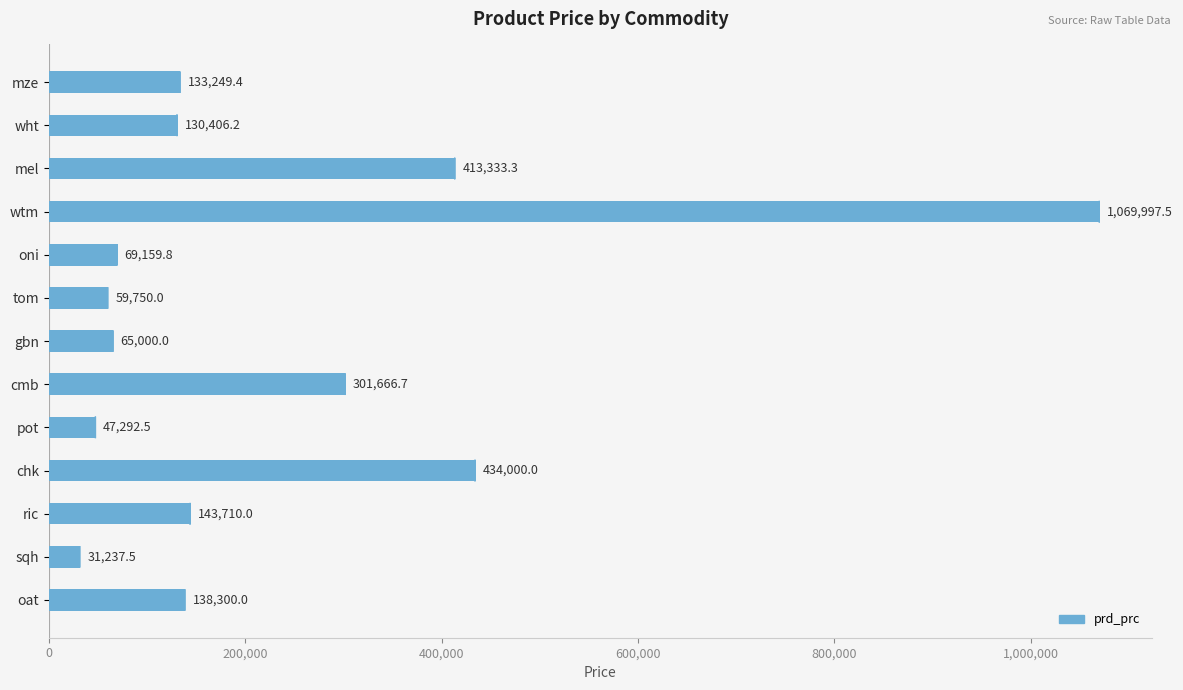

Are the bars grouped side by side (vs. stacked)?

No